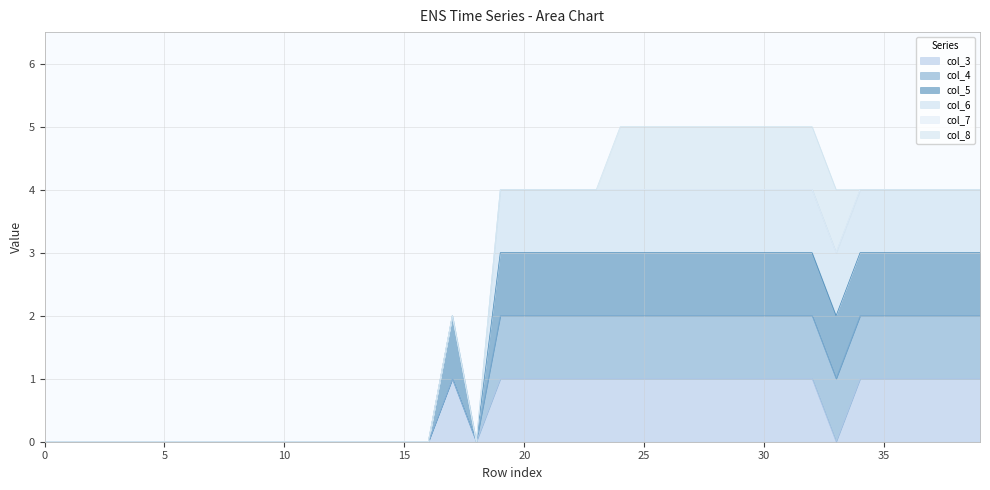

Count the col_3 values in the range 0 to 1.

40